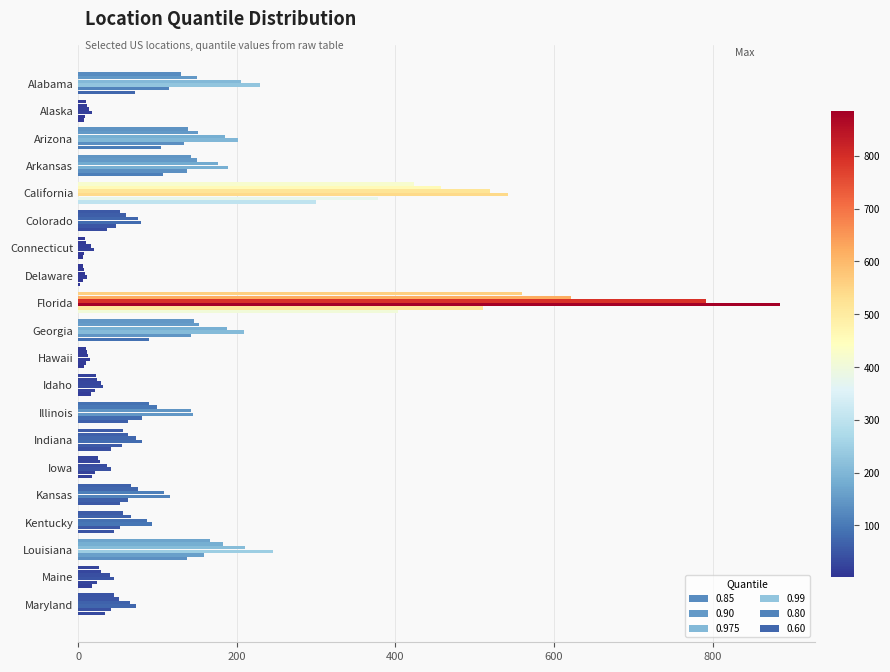

Rank the series by their maximum value, from highest to lowest.

0.99, 0.975, 0.90, 0.85, 0.80, 0.60